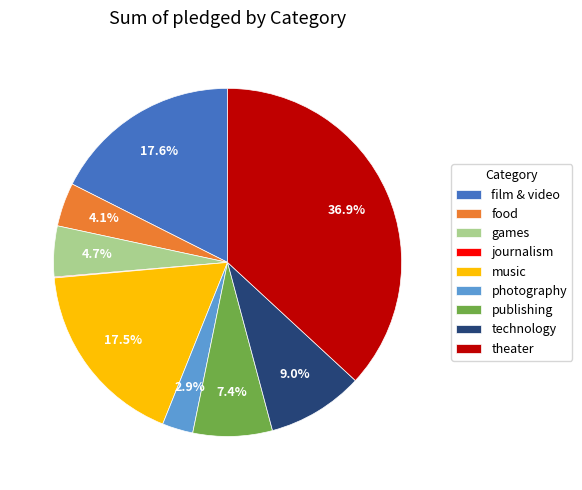

What is the largest slice in the pie chart?

theater